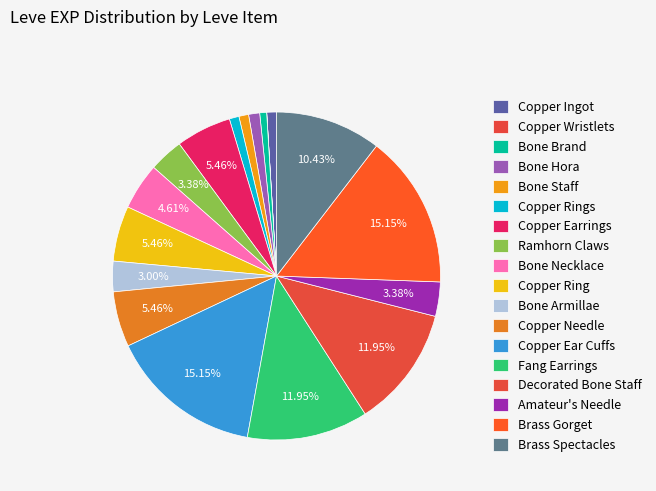

To the nearest percent, what portion does Brass Spectacles represent?

10%